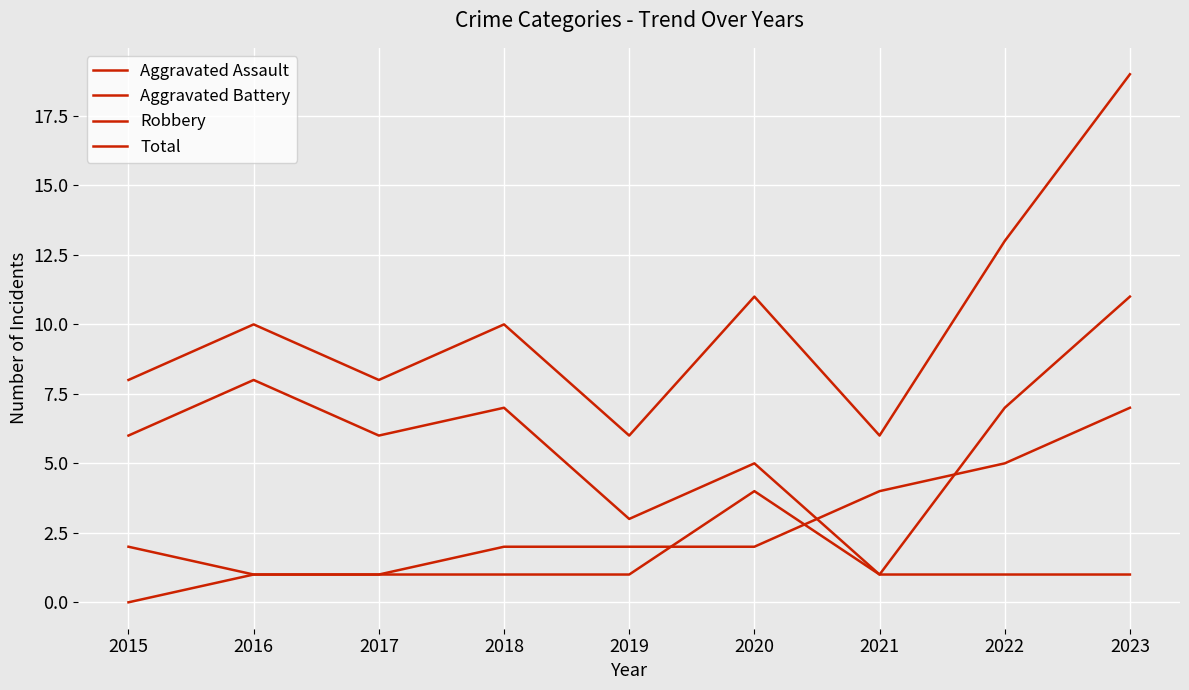

List the series in order of their peak value, lowest first.

Aggravated Assault, Aggravated Battery, Robbery, Total